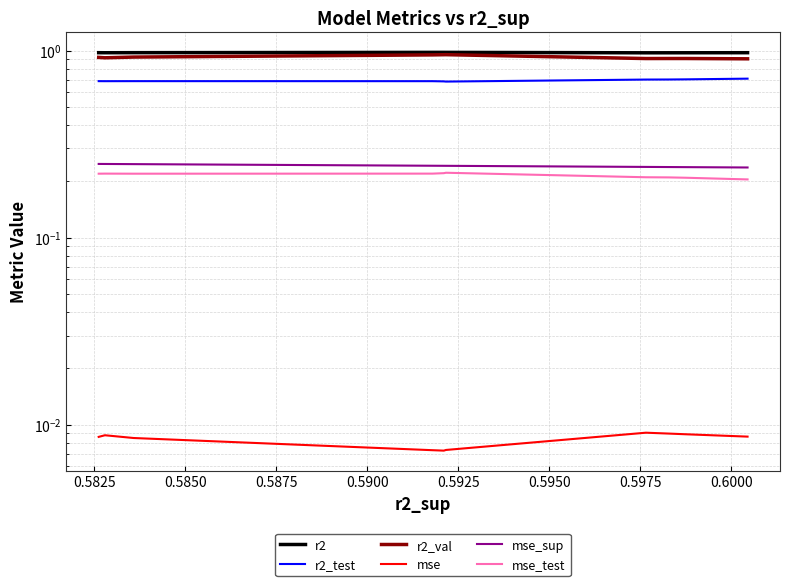

What is the value of the r2_val point at the 8th from the left?

0.9